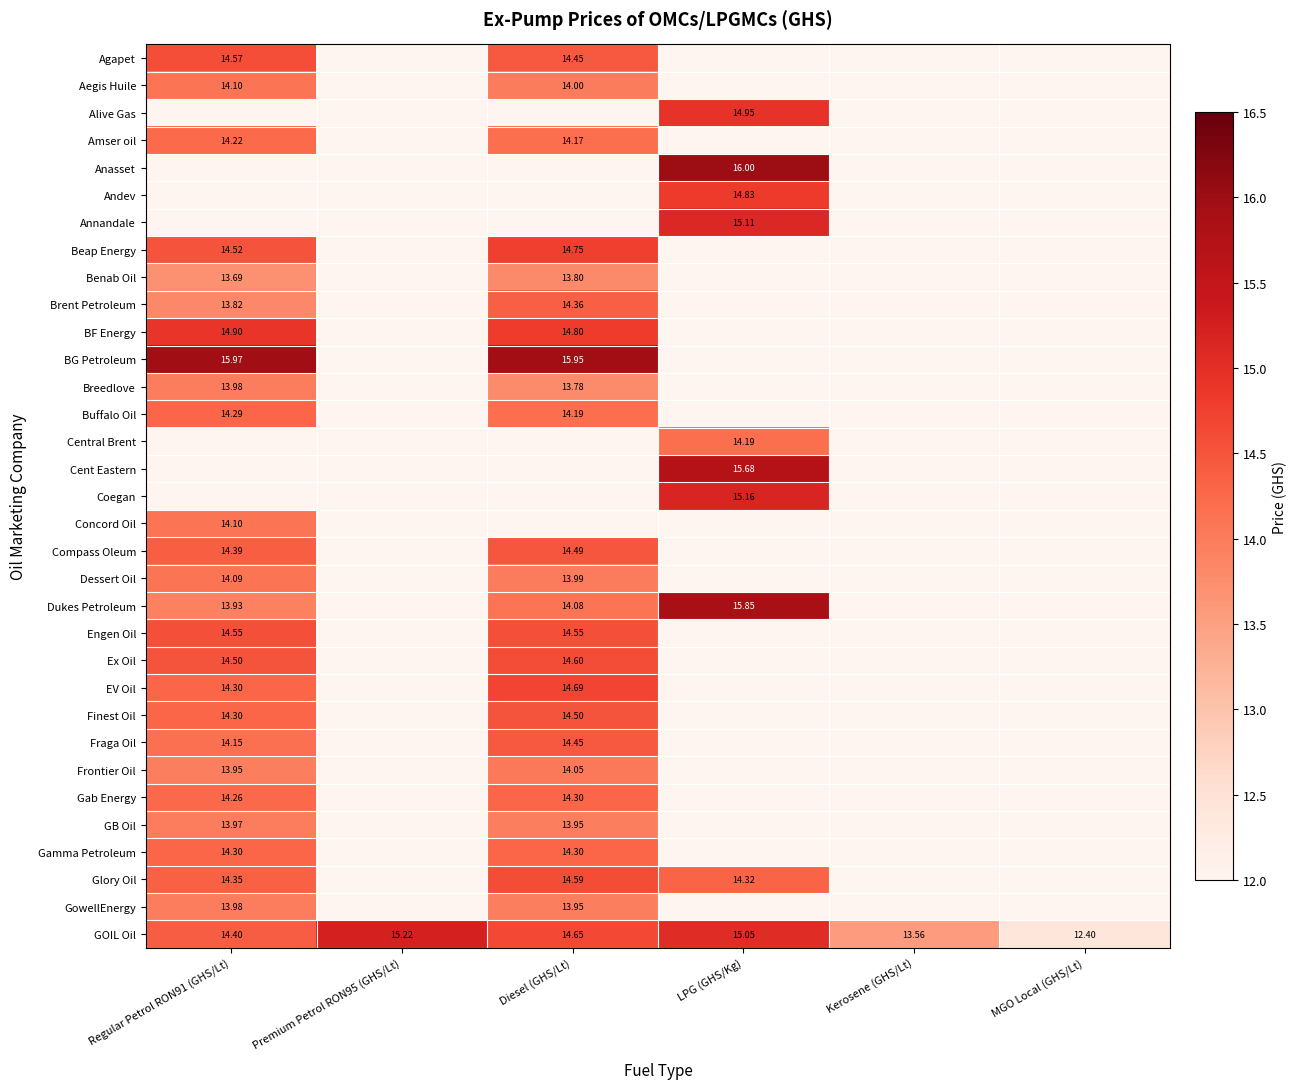

Which series changed the most between LPG (GHS/Kg) and Kerosene (GHS/Lt)?

GOIL Oil